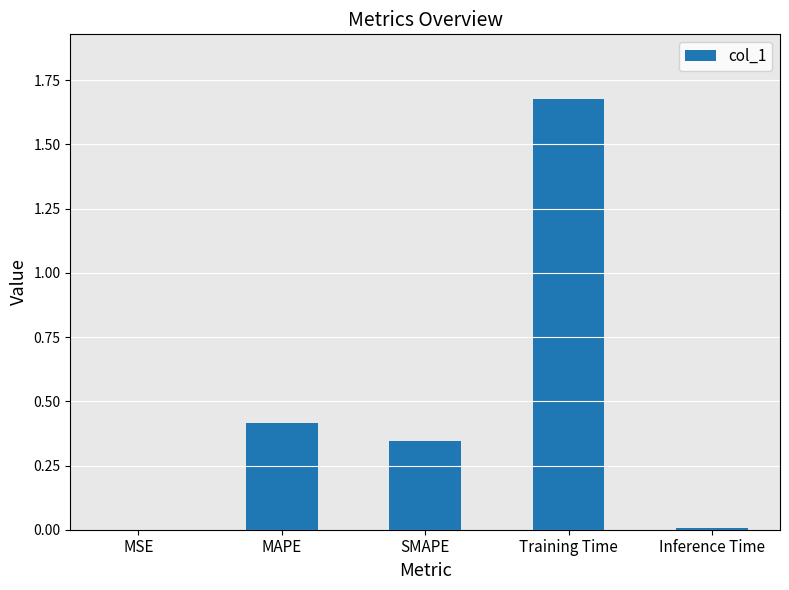

What is the change in value from SMAPE to Training Time?

+1.3